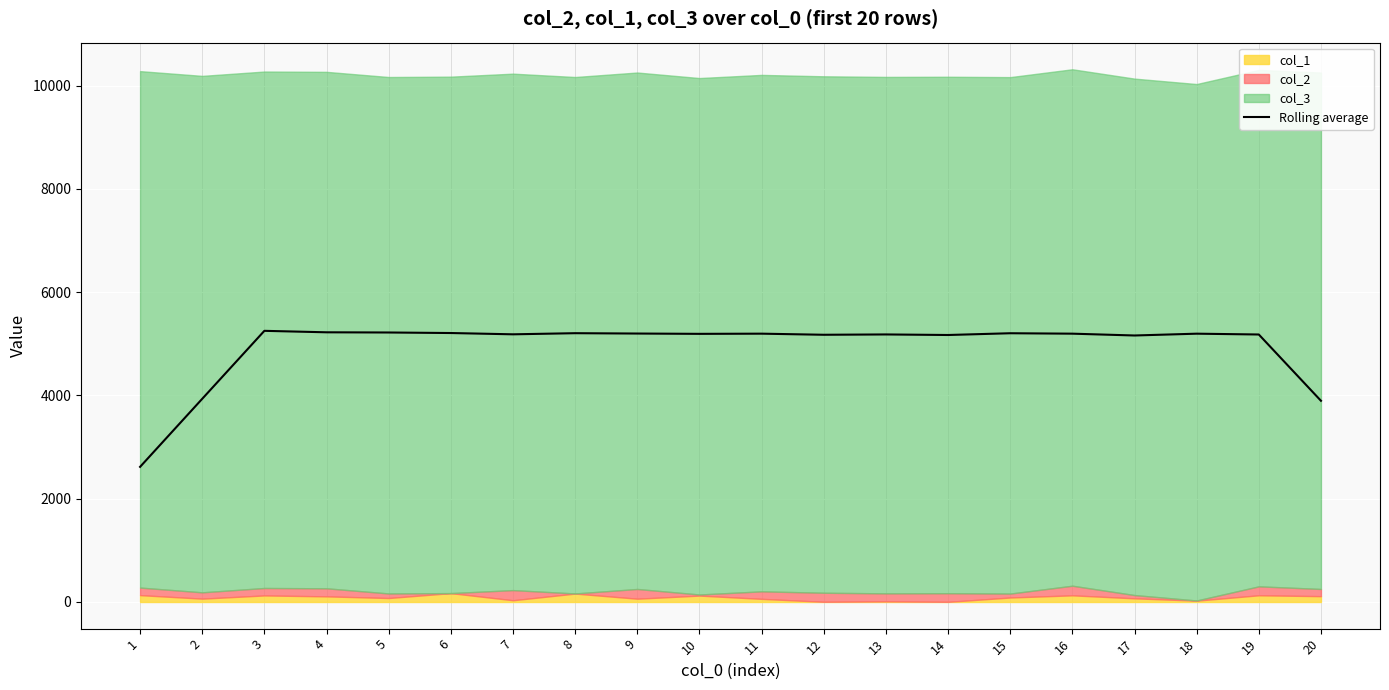

What is the minimum value for Rolling average?

2616.5